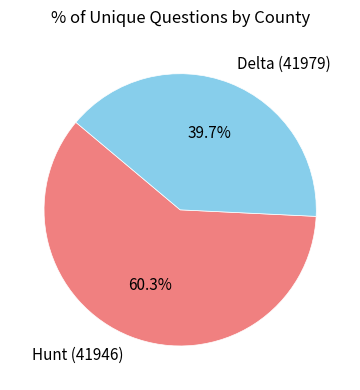

True or false: Hunt (41946) accounts for 67% of the total.

False